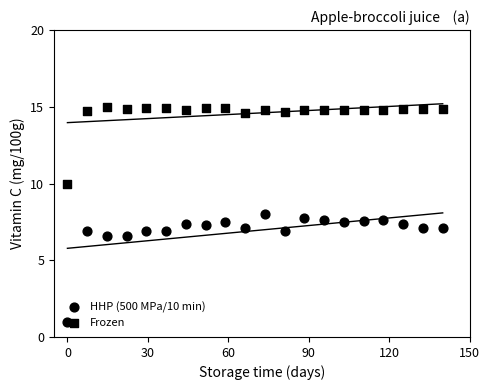

What are all the series names shown in the legend?

HHP (500 MPa/10 min), Frozen